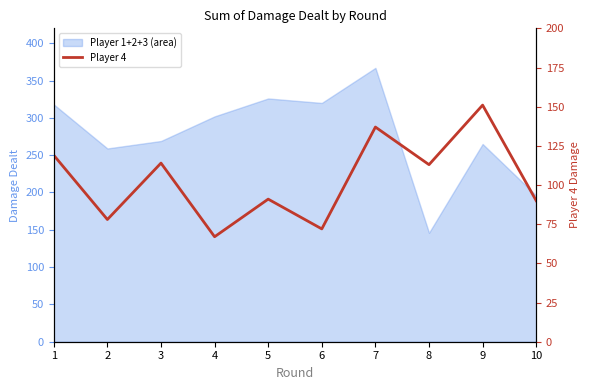

How many data points are above 113?

4